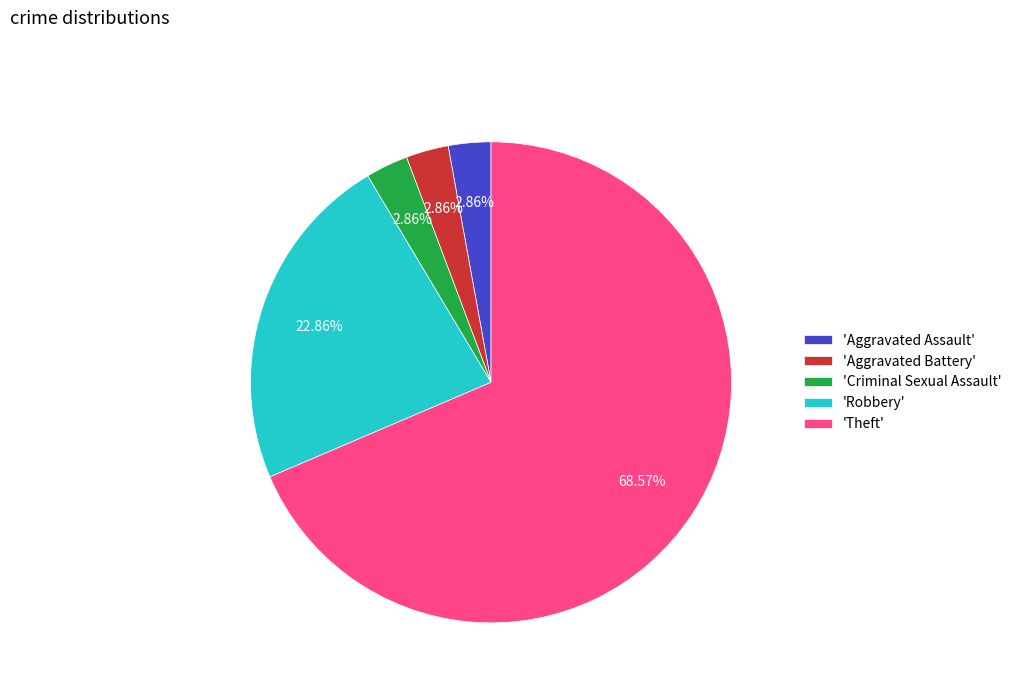

What is the largest slice in the pie chart?

'Theft'